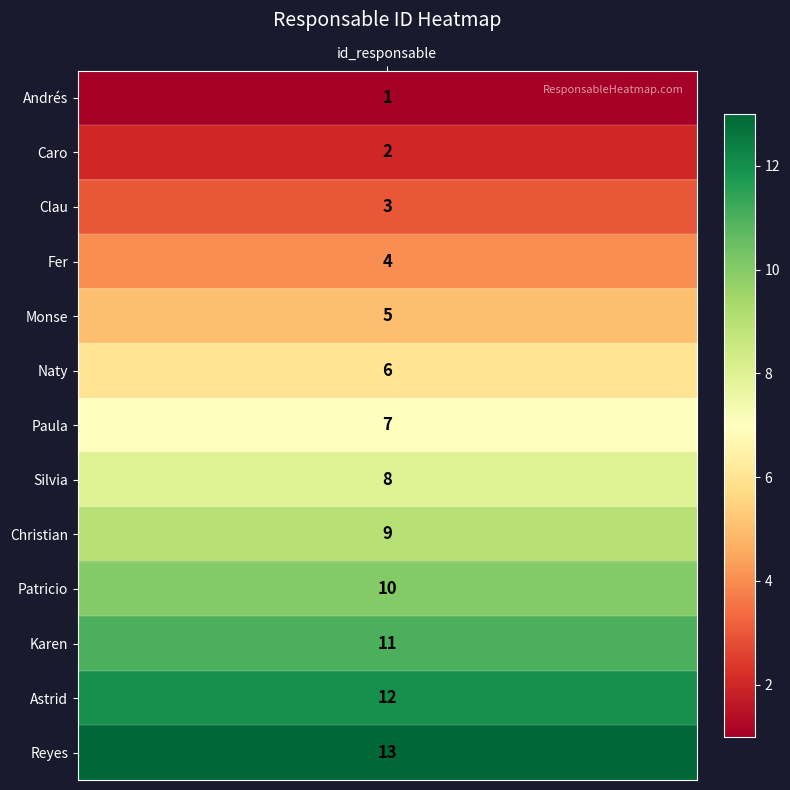

What is the average value?

7